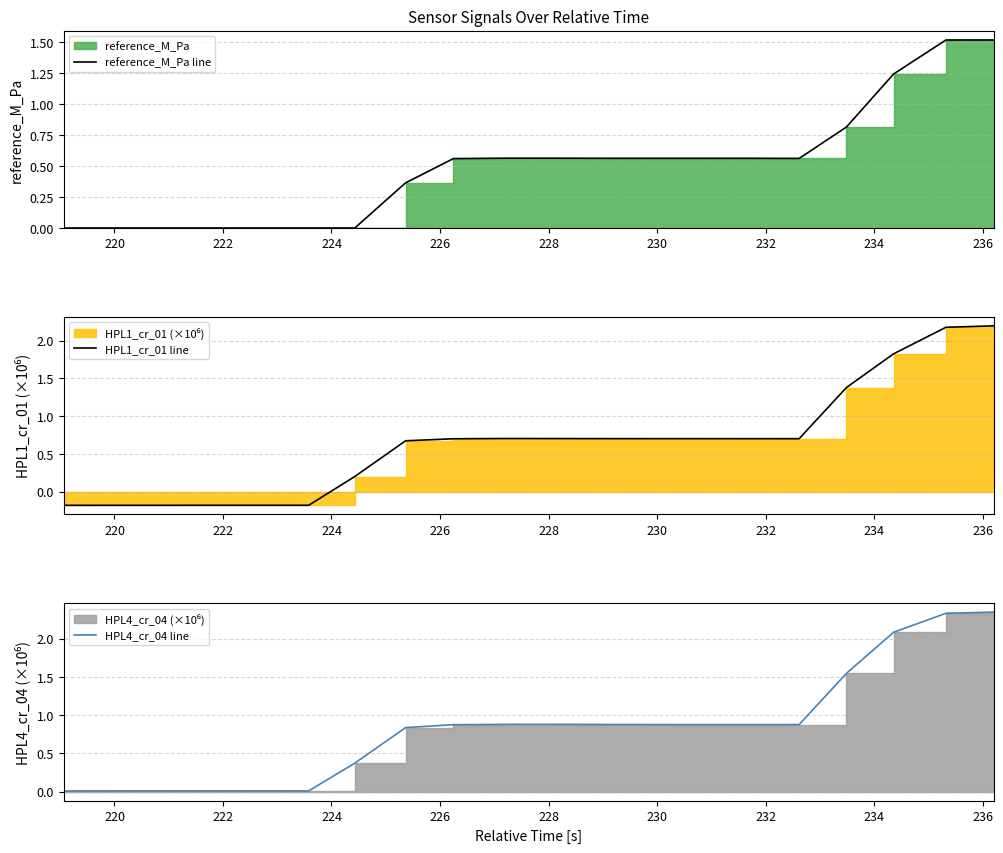

Rank the series by their maximum value, from lowest to highest.

reference_M_Pa line, HPL1_cr_01 line, HPL4_cr_04 line